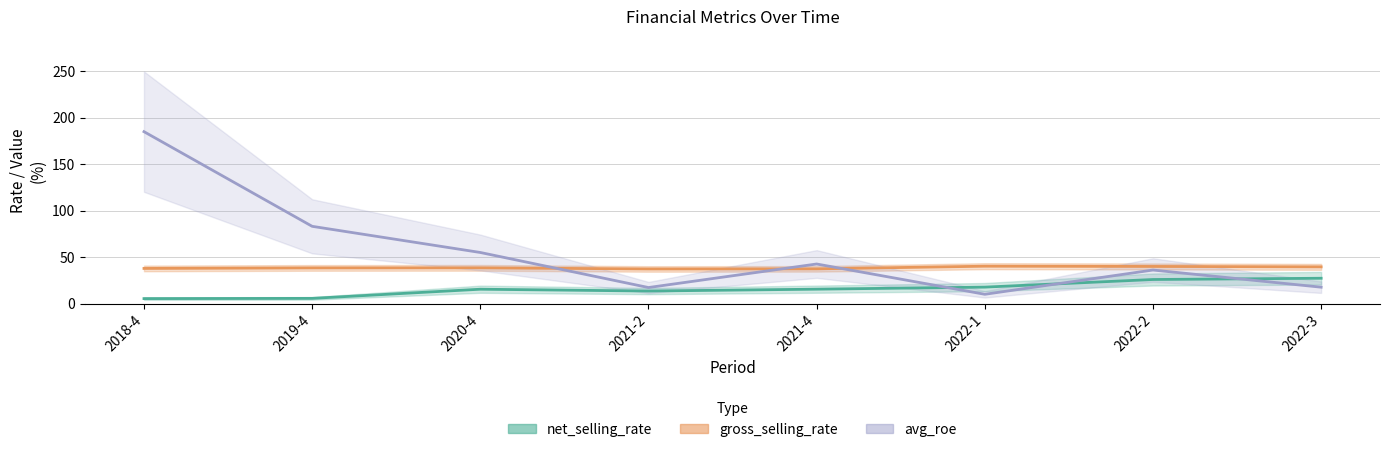

Does the chart have visible grid lines?

Yes